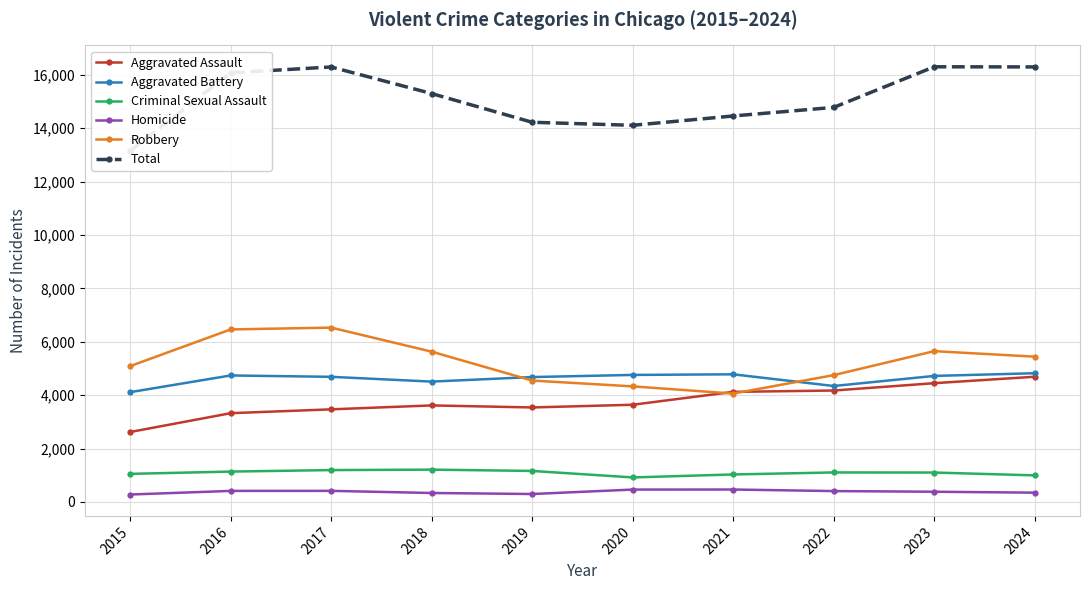

Reading left to right, what are all the values shown in this chart?

Aggravated Assault: 2015=2619	2016=3324	2017=3468	2018=3615	2019=3539	2020=3640	2021=4123	2022=4173	2023=4448	2024=4689
Aggravated Battery: 2015=4111	2016=4737	2017=4686	2018=4507	2019=4677	2020=4757	2021=4780	2022=4342	2023=4720	2024=4821
Criminal Sexual Assault: 2015=1052	2016=1137	2017=1193	2018=1210	2019=1161	2020=918	2021=1029	2022=1105	2023=1101	2024=995
Homicide: 2015=278	2016=413	2017=415	2018=335	2019=297	2020=463	2021=465	2022=407	2023=382	2024=347
Robbery: 2015=5087	2016=6461	2017=6529	2018=5628	2019=4546	2020=4328	2021=4059	2022=4750	2023=5647	2024=5441
Total: 2015=13147	2016=16072	2017=16291	2018=15295	2019=14220	2020=14106	2021=14456	2022=14777	2023=16298	2024=16293